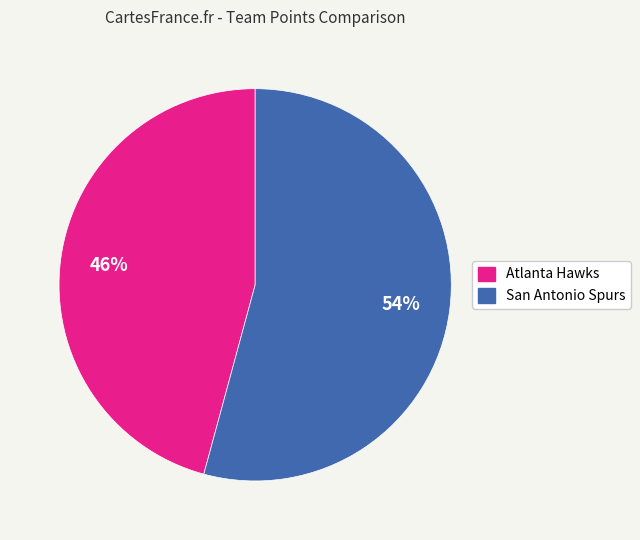

To the nearest percent, what portion does San Antonio Spurs represent?

54%